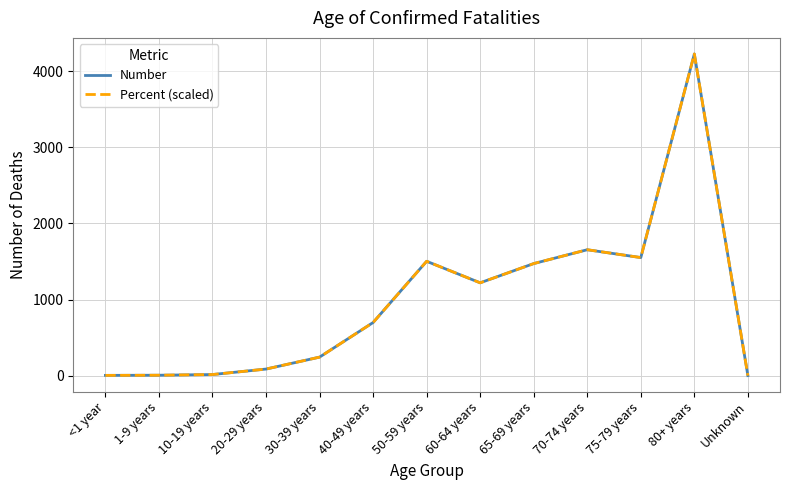

At how many categories does at least one series exceed 936?

6